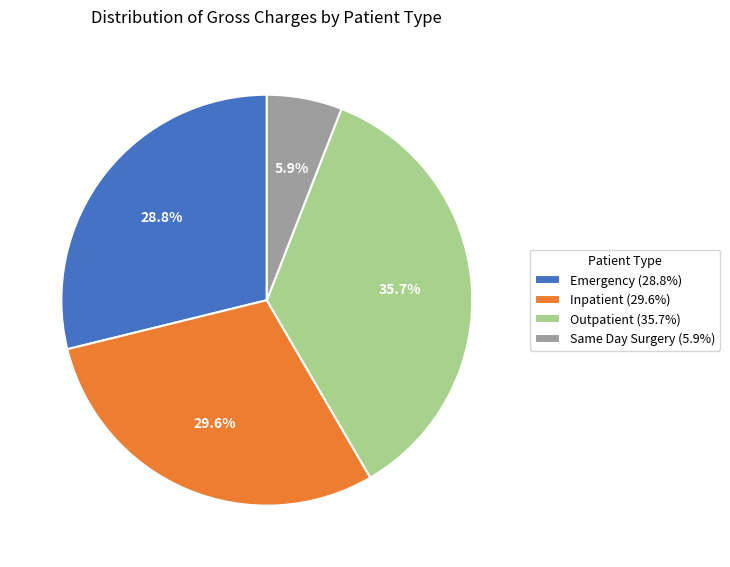

Count the number of slices in the pie.

4